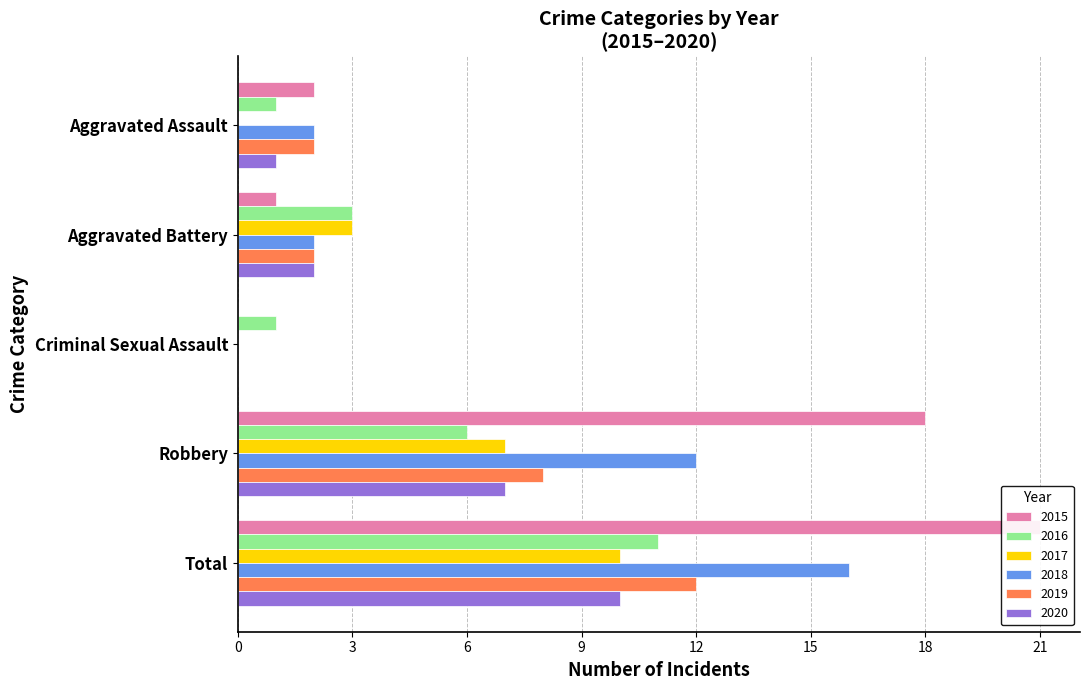

What is the label of the 2nd bar from the left?

Aggravated Battery